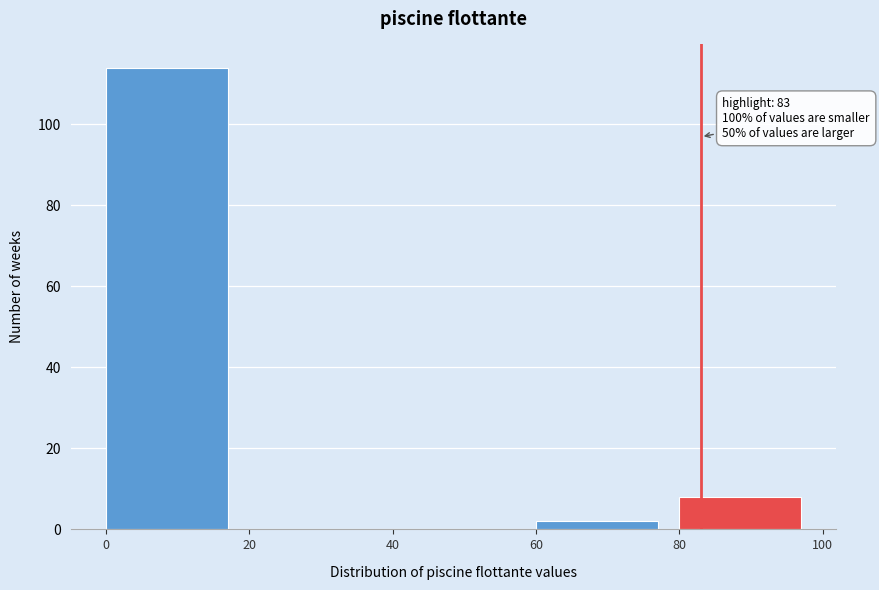

Over which range of the x-axis is the bar tallest?

0 to 20